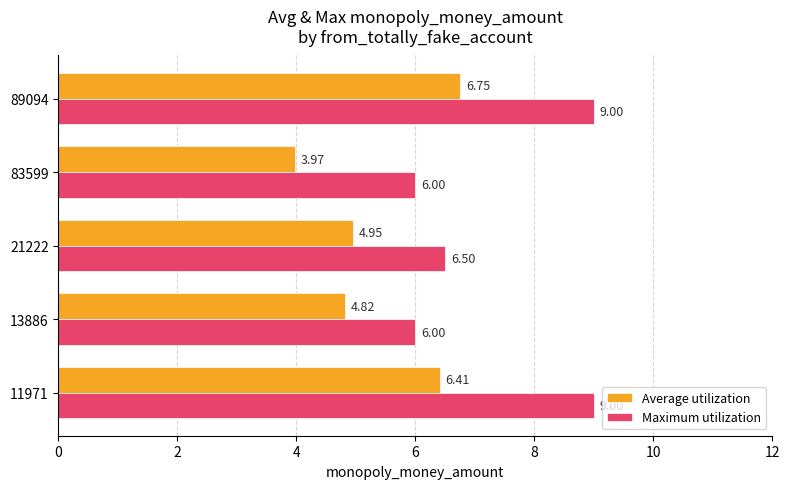

Which series has the largest range (max minus min)?

Maximum utilization